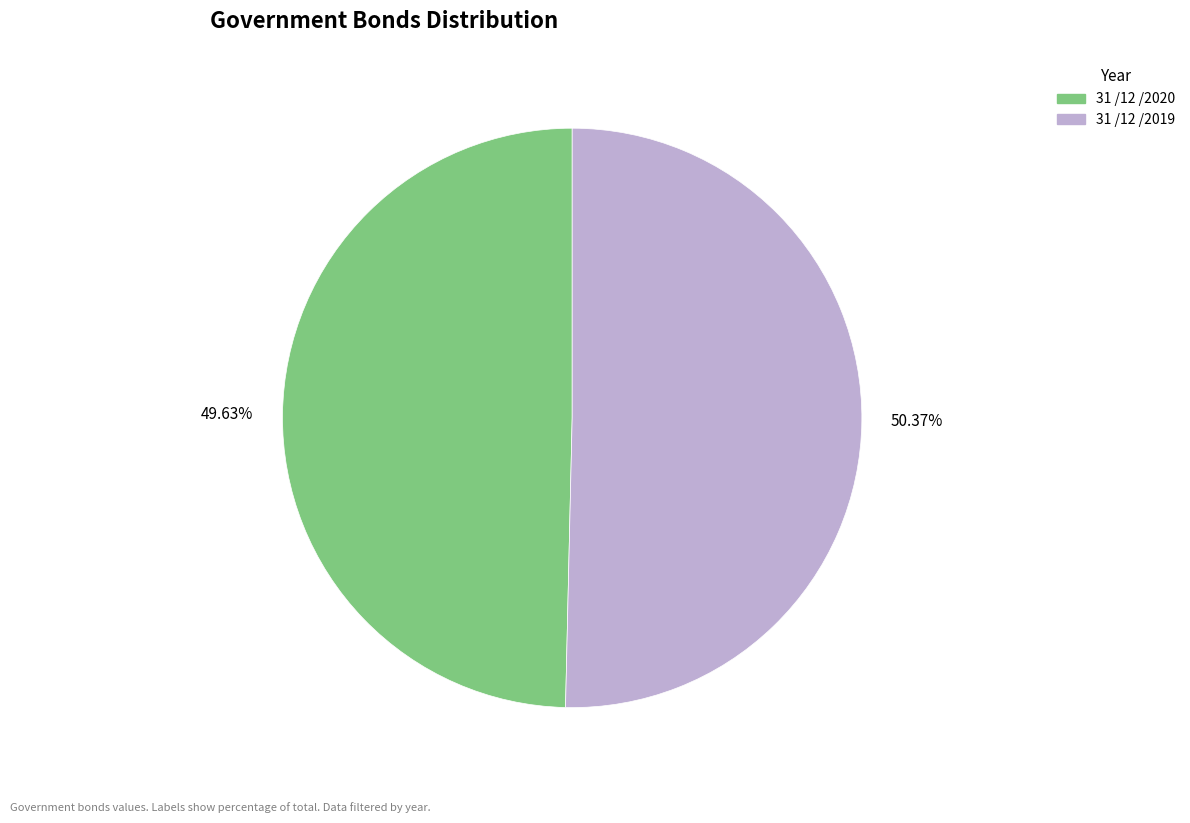

The 31 /12 /2020 slice represents 44% of the pie. True or false?

False